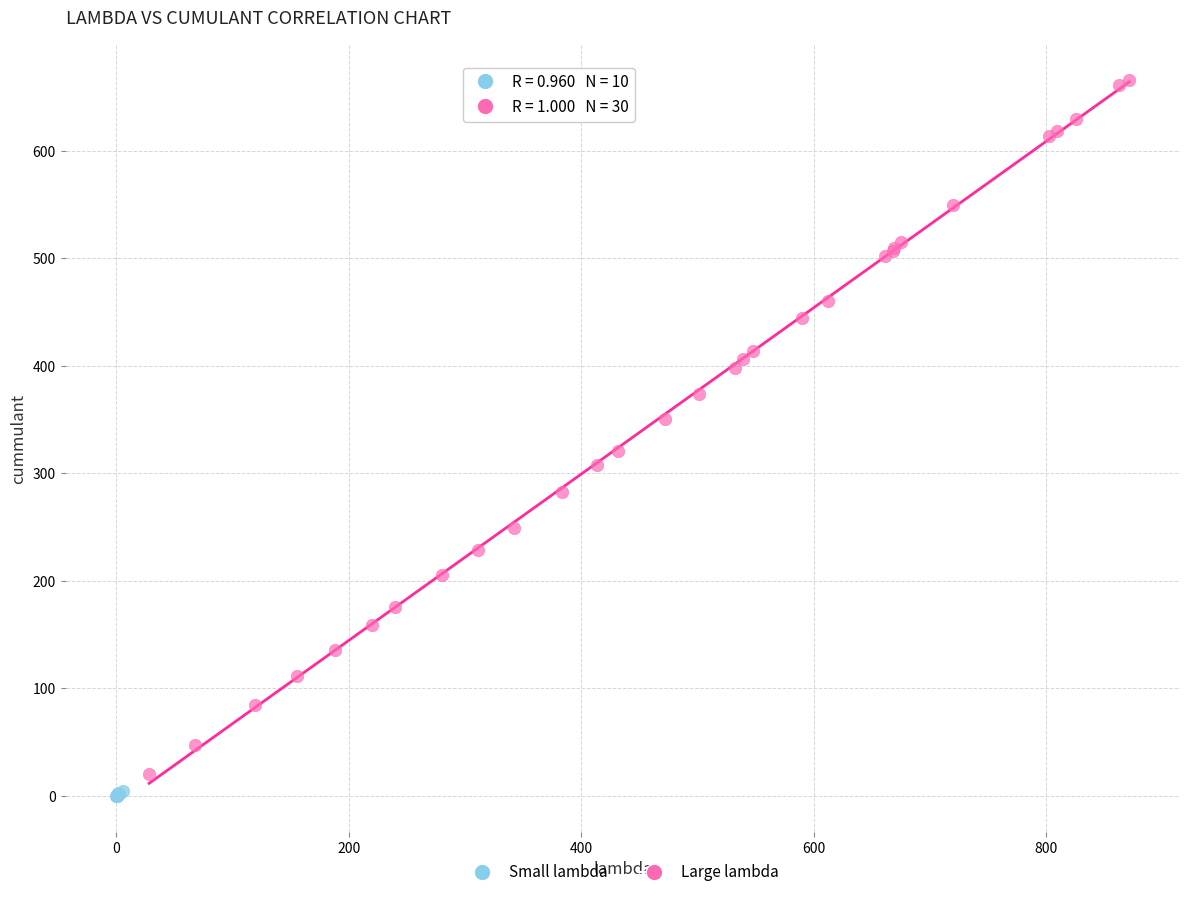

Which series has the widest spread of Y values?

Large lambda